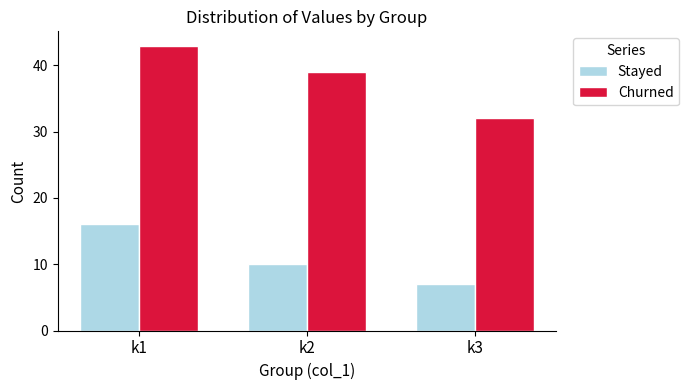

Reading left to right, transcribe all the data shown in this chart.

Stayed: k1=16	k2=10	k3=7
Churned: k1=43	k2=39	k3=32